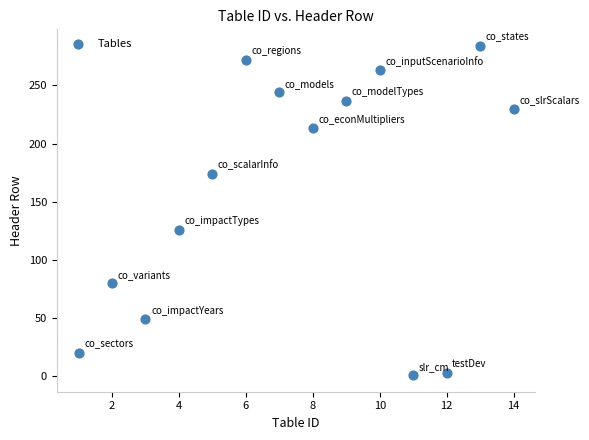

What Y value in the scatter plot is closest to 142?

126